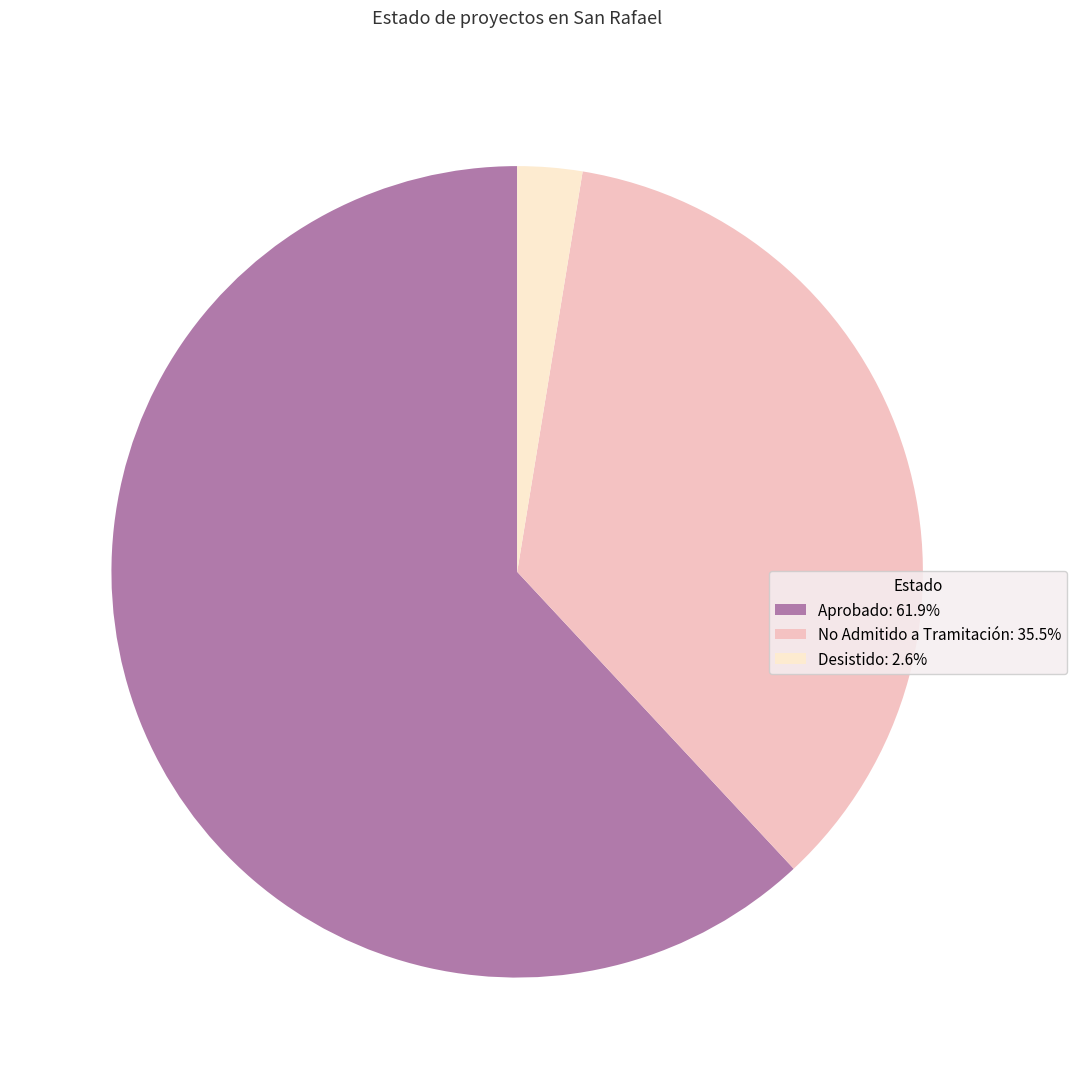

Is it true that No Admitido a Tramitación is 22% of the pie?

False